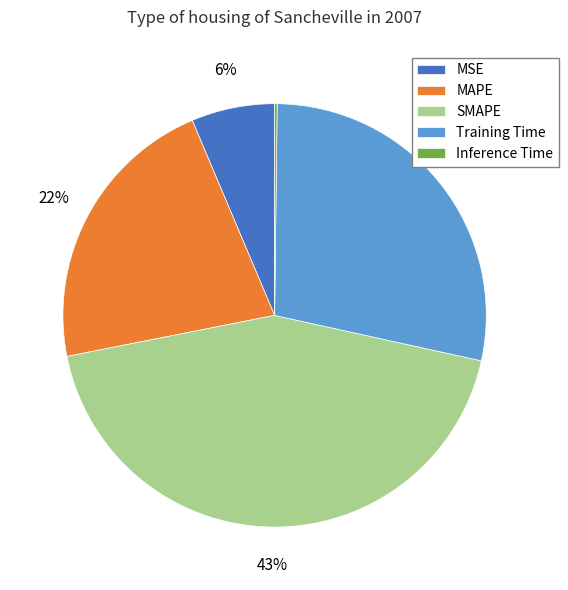

Is the sum of Training Time and MSE greater than half?

No